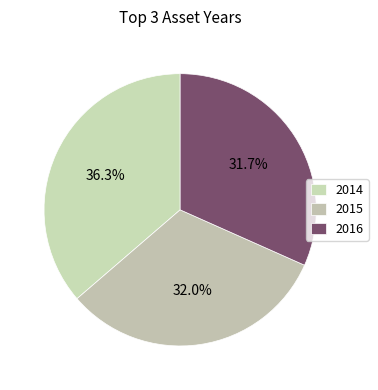

How many segments does this pie chart have?

3